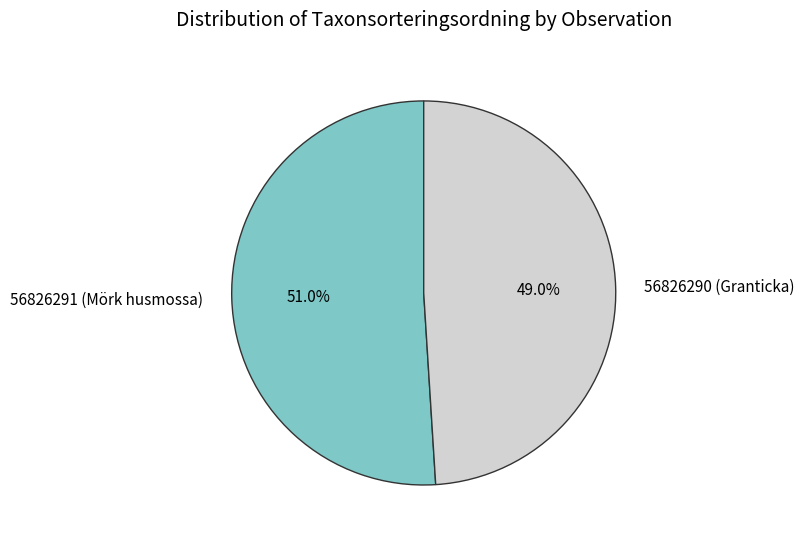

To the nearest percent, what is the difference between the 56826291 (Mörk husmossa) and 56826290 (Granticka) slice percentages?

2%